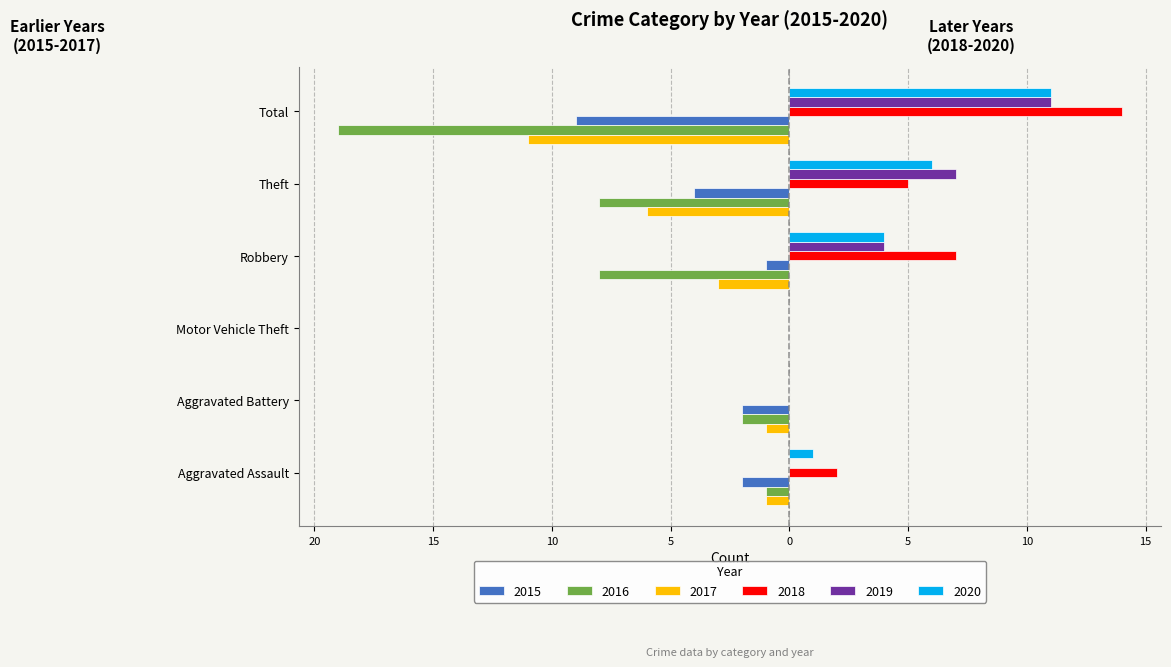

What are all the series names shown in the legend?

2015, 2016, 2017, 2018, 2019, 2020